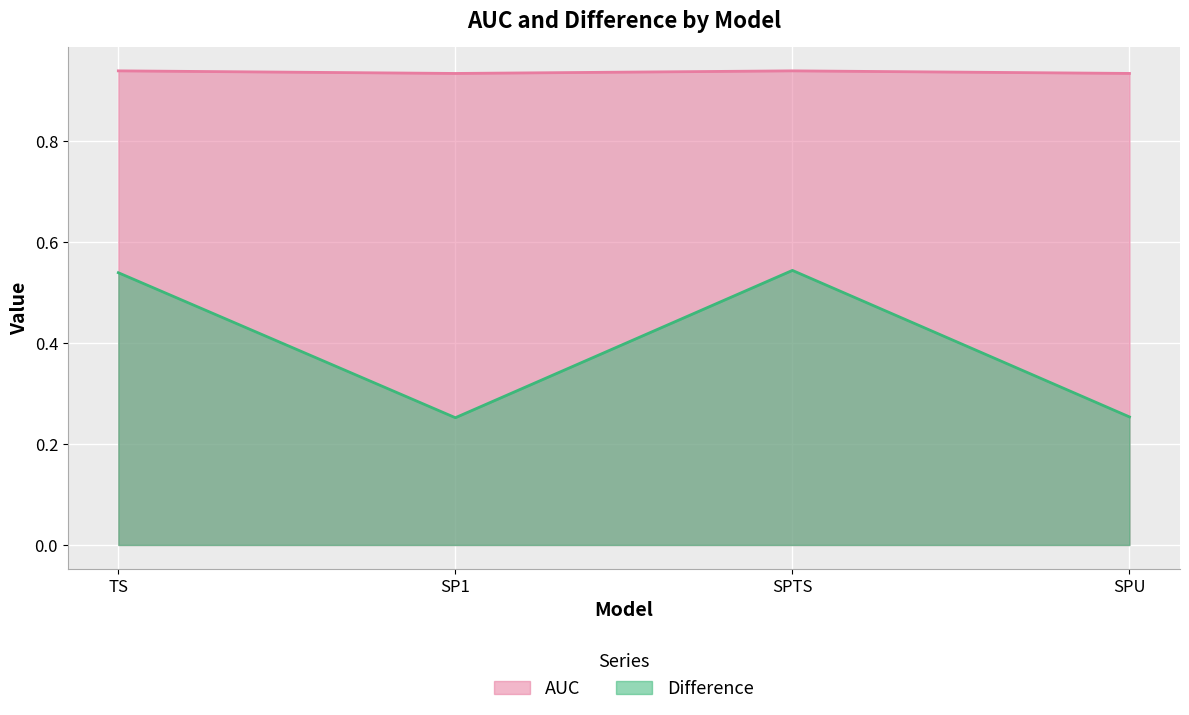

Between SP1 and TS, which is larger?

TS